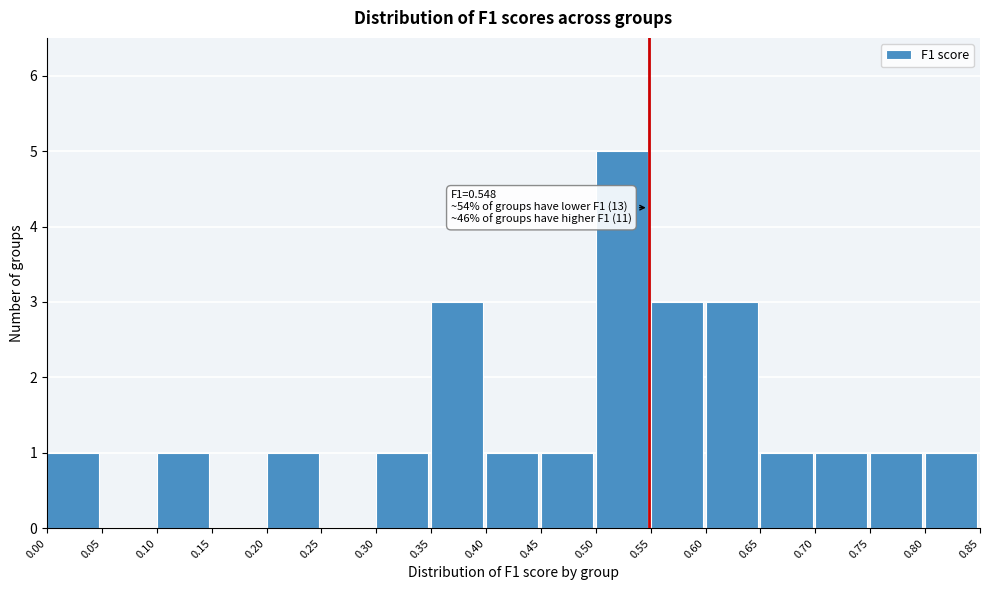

Over which range of the x-axis is the bar tallest?

0.50 to 0.55